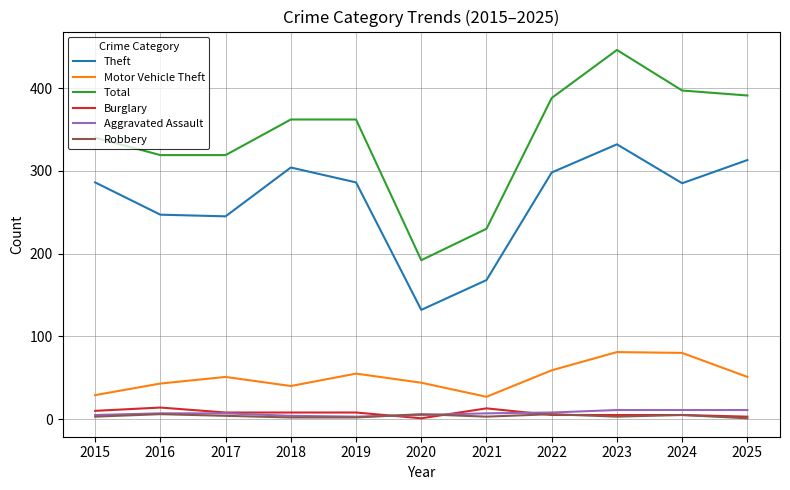

True or false: Total and Robbery intersect in this chart.

False